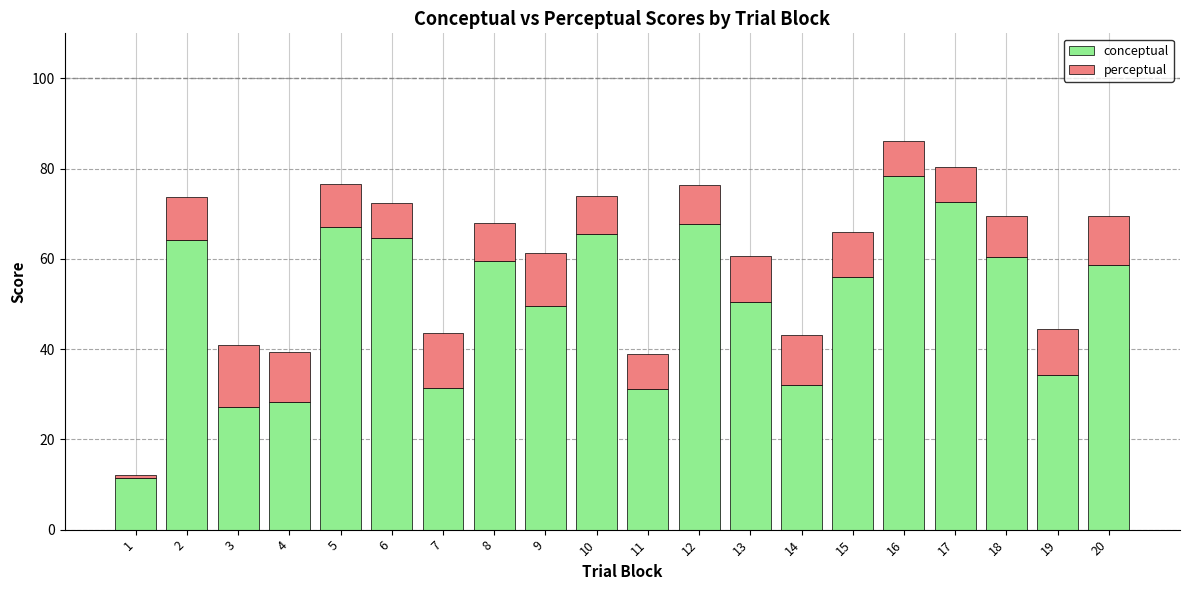

What is the total value across all series at 9?

61.3